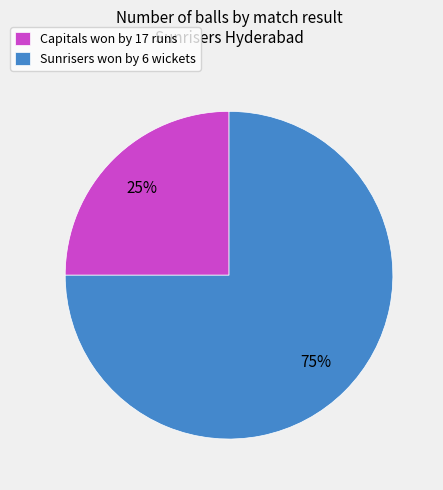

The Capitals won by 17 runs slice represents 34% of the pie. True or false?

False